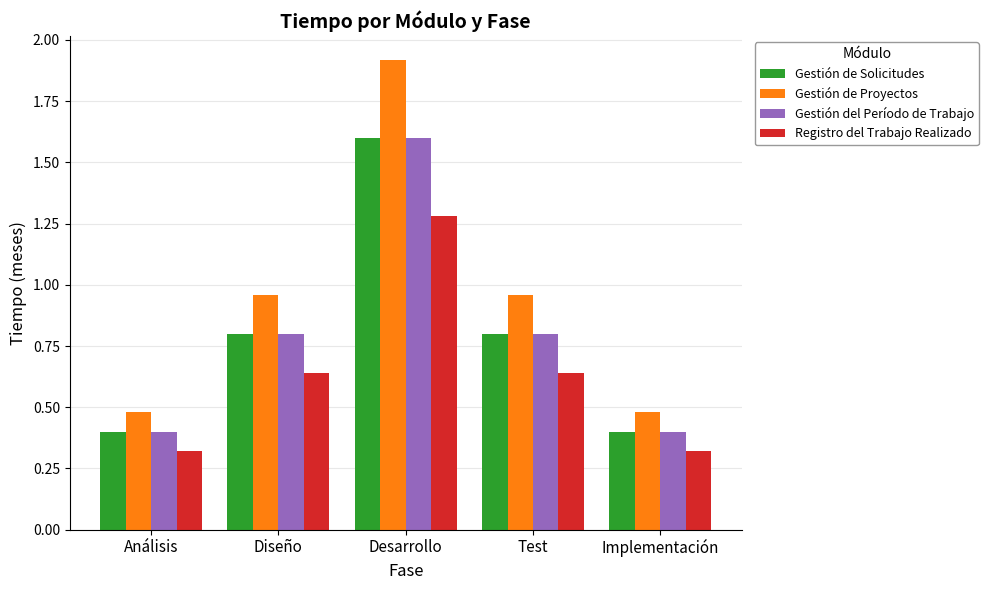

Does the chart contain stacked bars?

No